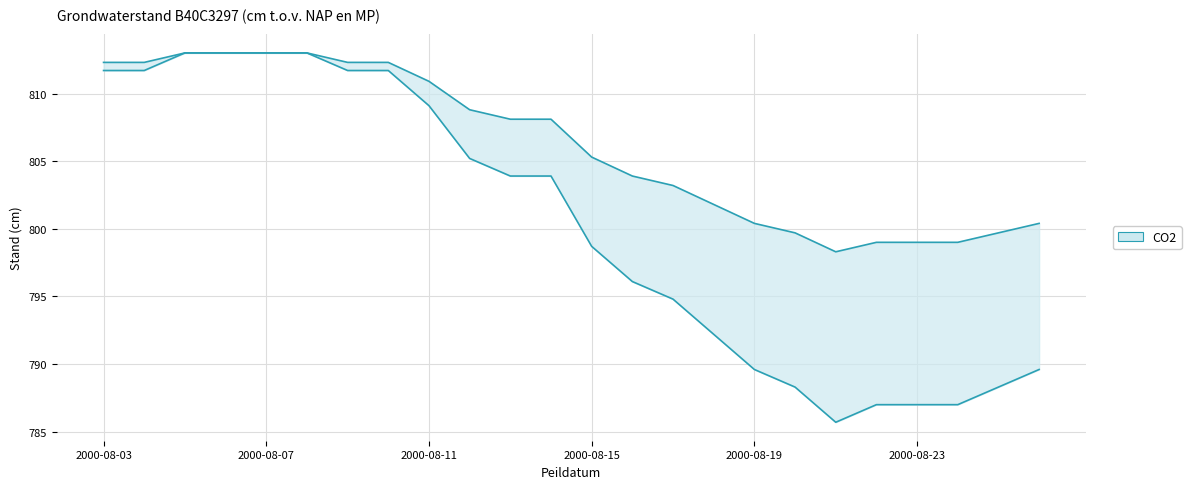

Does the chart have visible grid lines?

Yes